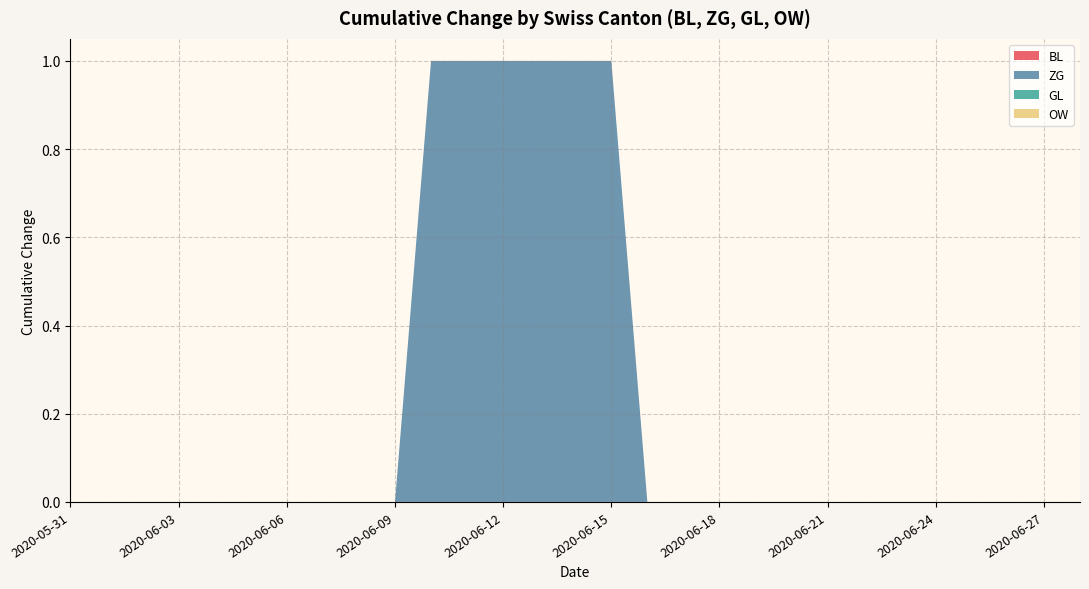

Reading left to right, transcribe all the data shown in this chart.

BL: 0	0	0	0	0	0	0	0	0	0	0	0	0	0	0	0	0	0	0	0	0	0	0	0	0	0	0	0	0
ZG: 0	0	0	0	0	0	0	0	0	0	1	1	1	1	1	1	0	0	0	0	0	0	0	0	0	0	0	0	0
GL: 0	0	0	0	0	0	0	0	0	0	0	0	0	0	0	0	0	0	0	0	0	0	0	0	0	0	0	0	0
OW: 0	0	0	0	0	0	0	0	0	0	0	0	0	0	0	0	0	0	0	0	0	0	0	0	0	0	0	0	0